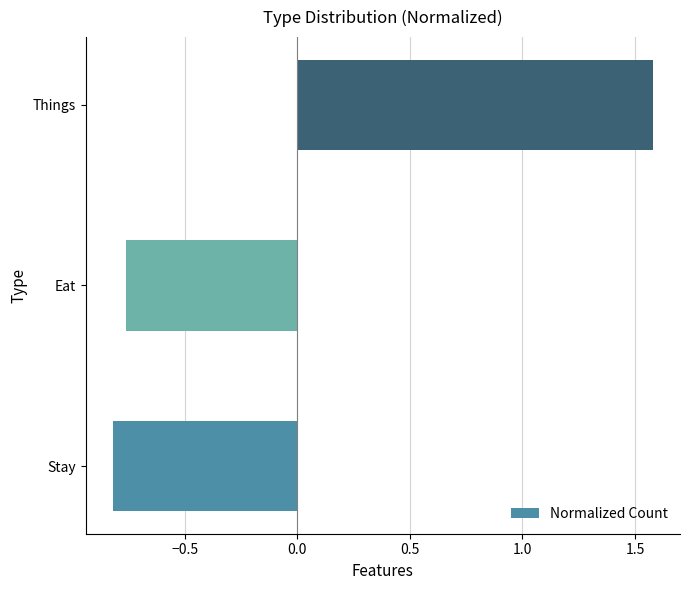

Where is the data nearest to the value 0?

Eat